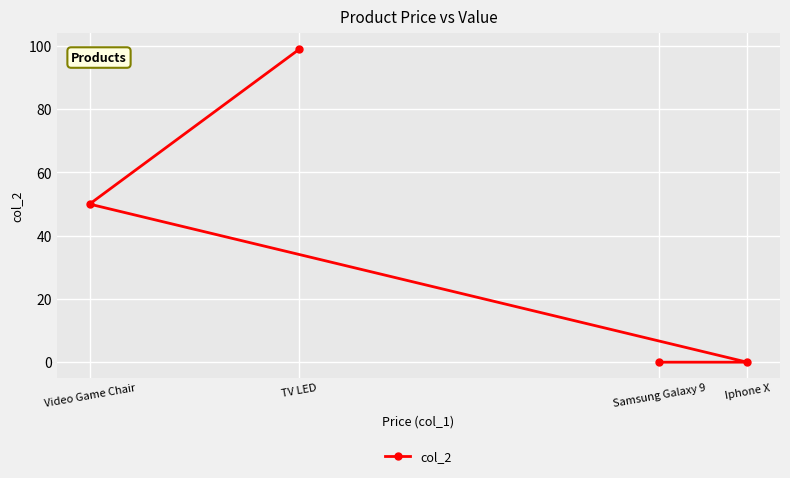

What is the sum of the values at Video Game Chair and Iphone X?

50